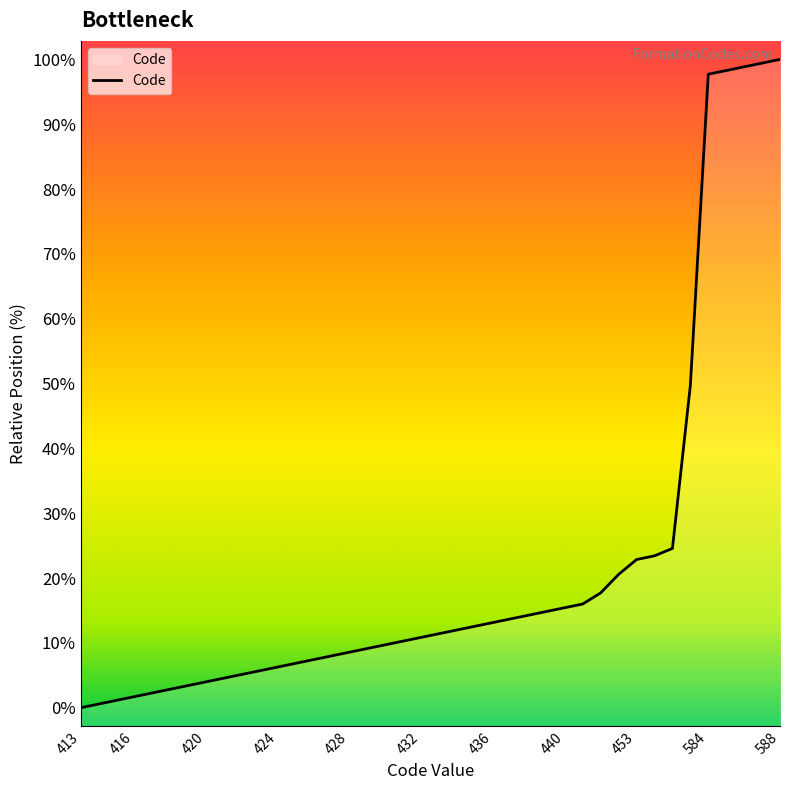

Does the chart have visible grid lines?

No